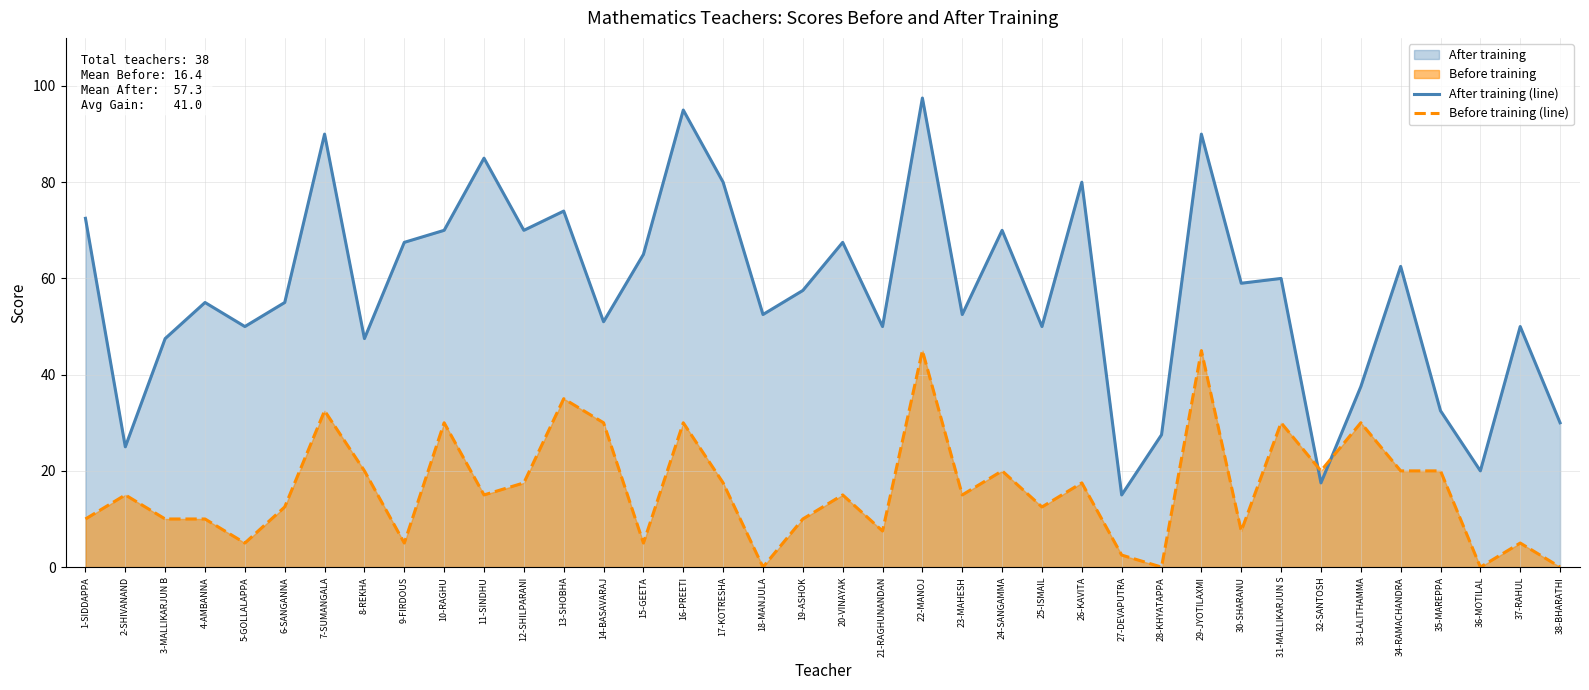

True or false: After training (line) has more than 1 interior local peaks.

True